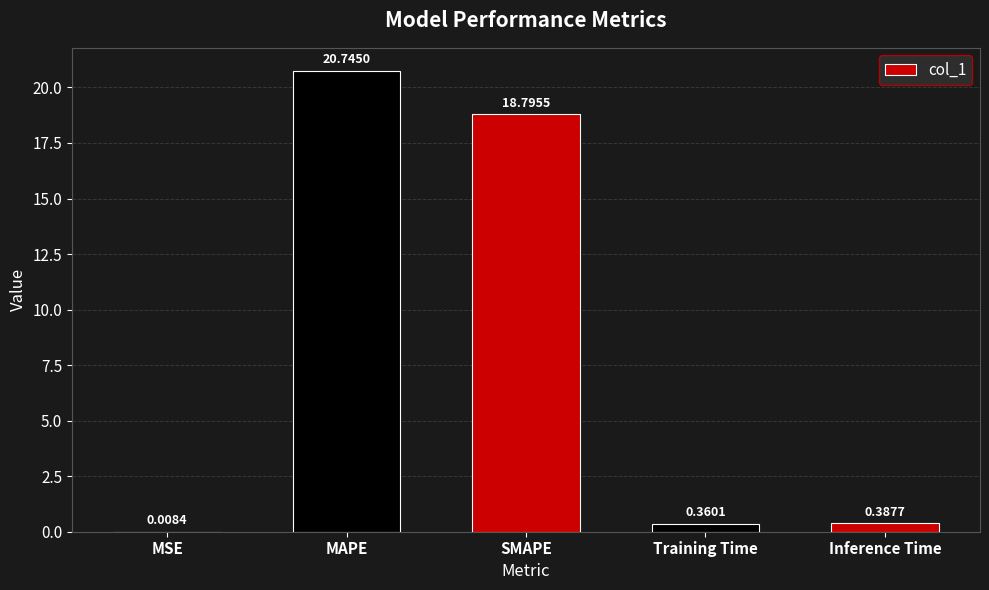

What is the maximum value shown in the chart?

20.7